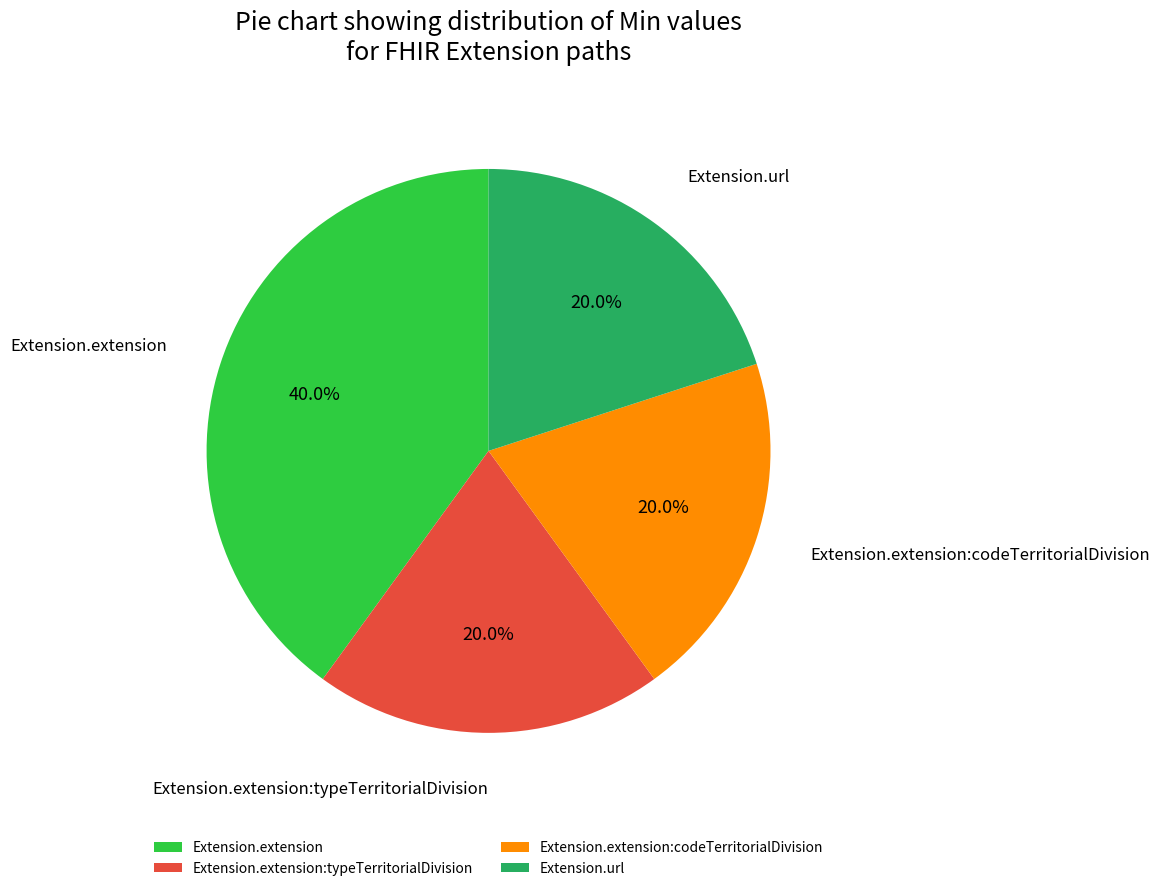

Approximately how many times larger is the value at Extension.extension:typeTerritorialDivision compared to Extension.extension?

0.5